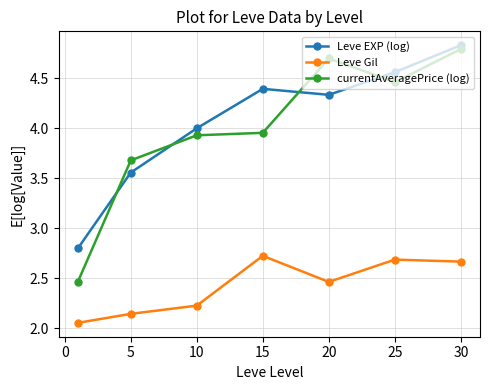

Which series has the largest total across all categories?

Leve EXP (log)